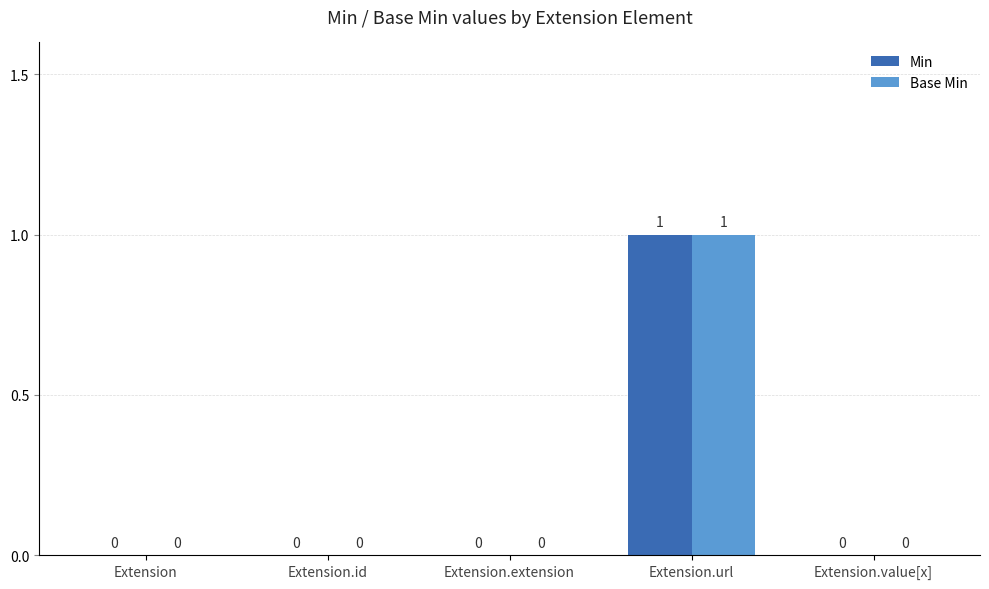

Which category has the highest value in the Min series?

Extension.url